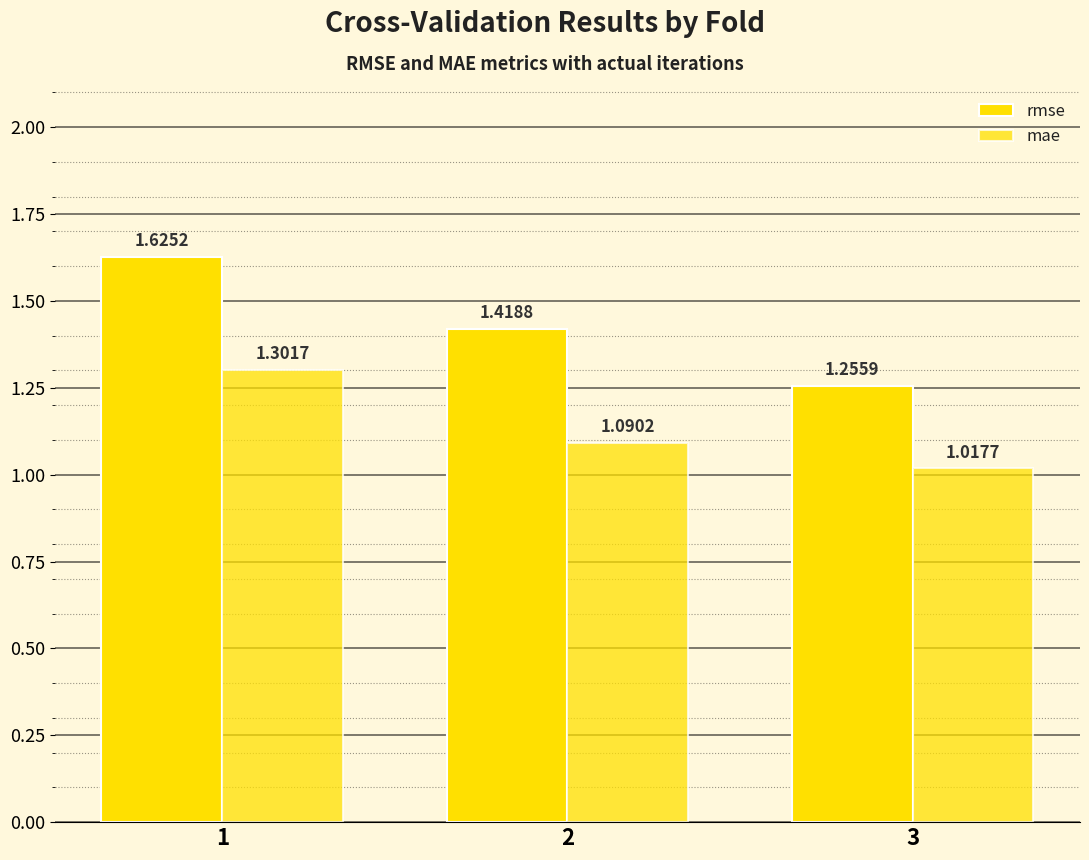

Which series has the largest range (max minus min)?

rmse